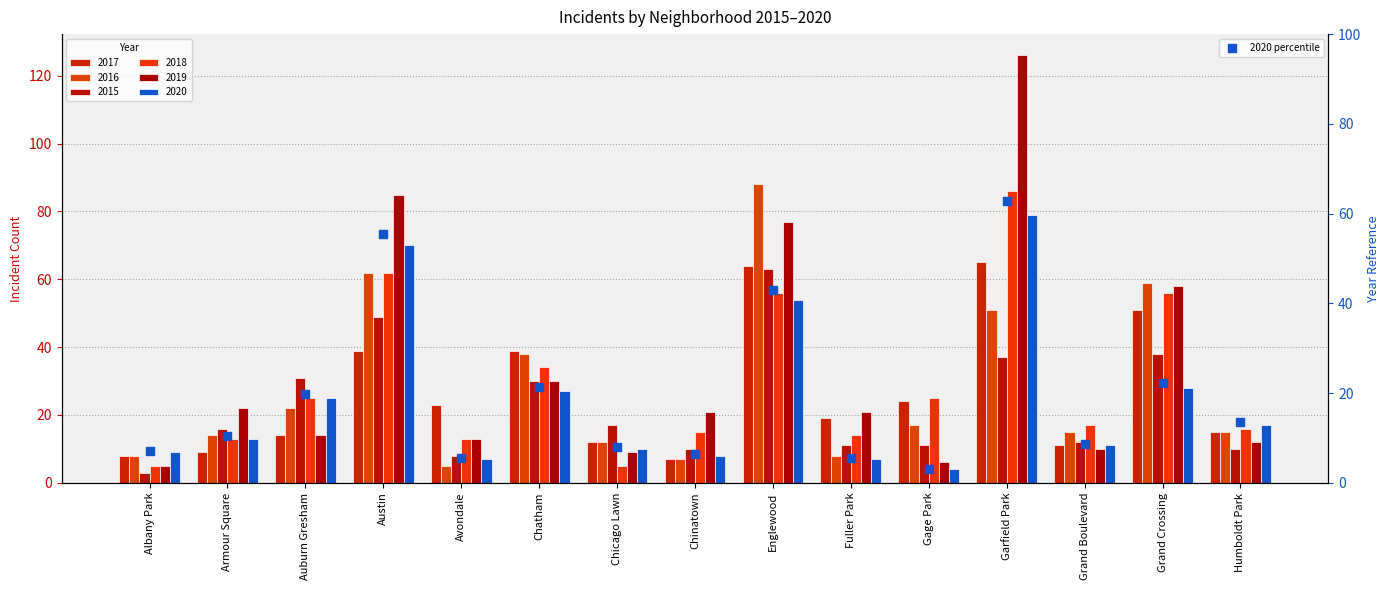

What is the change in value from Albany Park to Armour Square?

+3.2